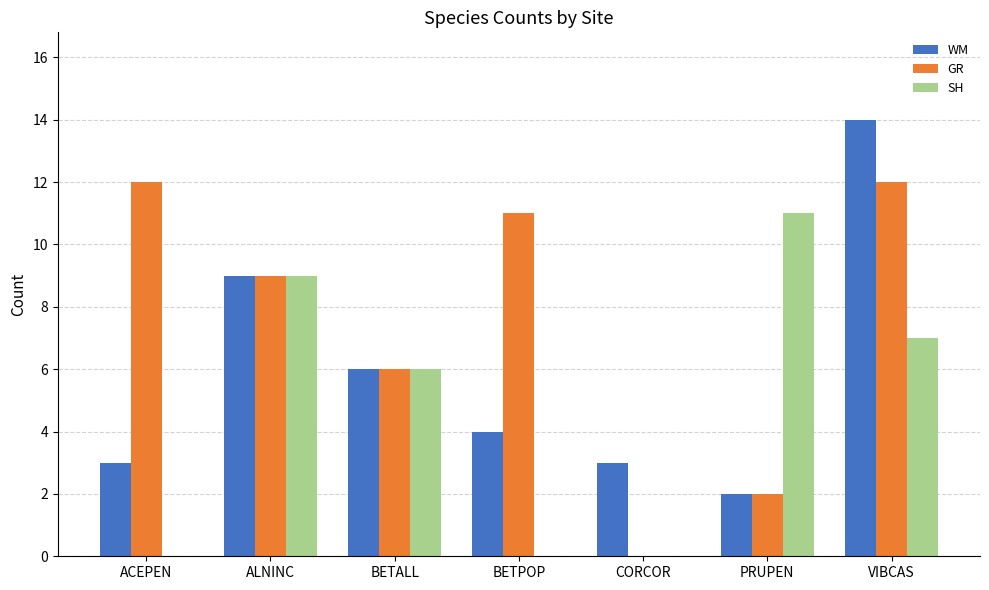

Reading left to right, transcribe all the data shown in this chart.

WM: 3	9	6	4	3	2	14
GR: 12	9	6	11	0	2	12
SH: 0	9	6	0	0	11	7